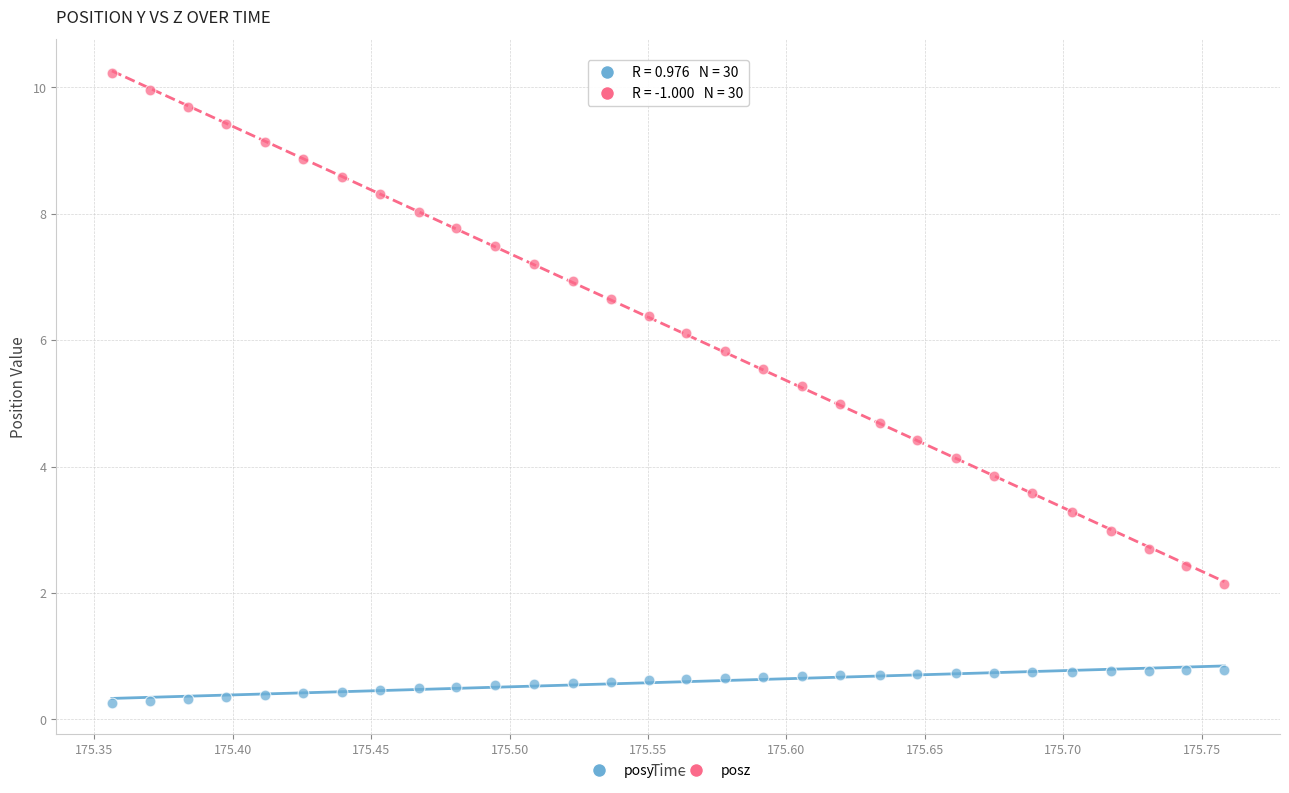

Across all data points, what is the range of X values (max minus min)?

0.4